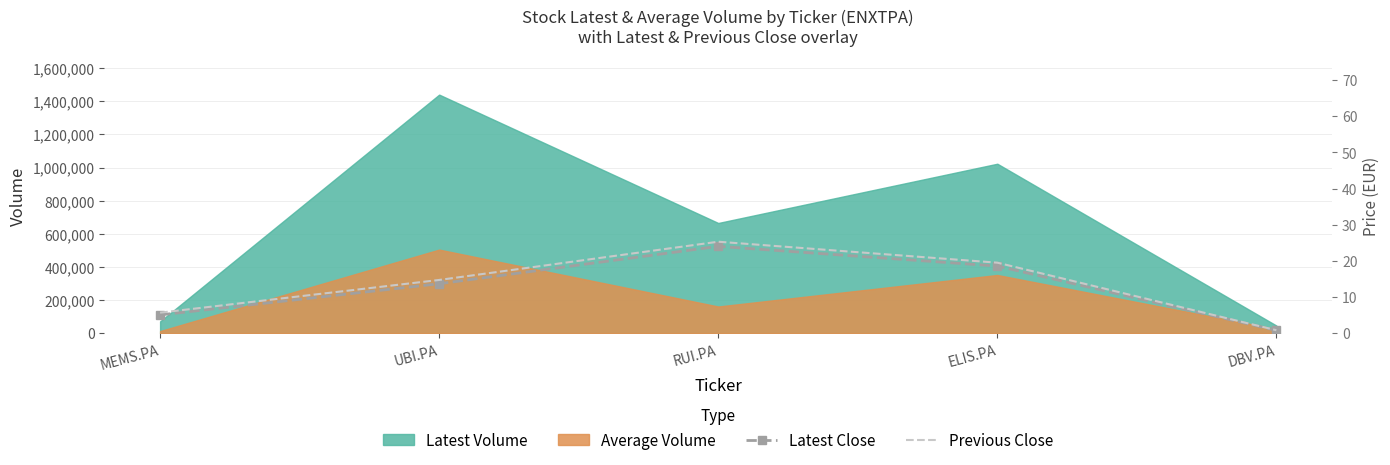

What is the difference between the second highest and minimum values in the Previous Close series?

18.7